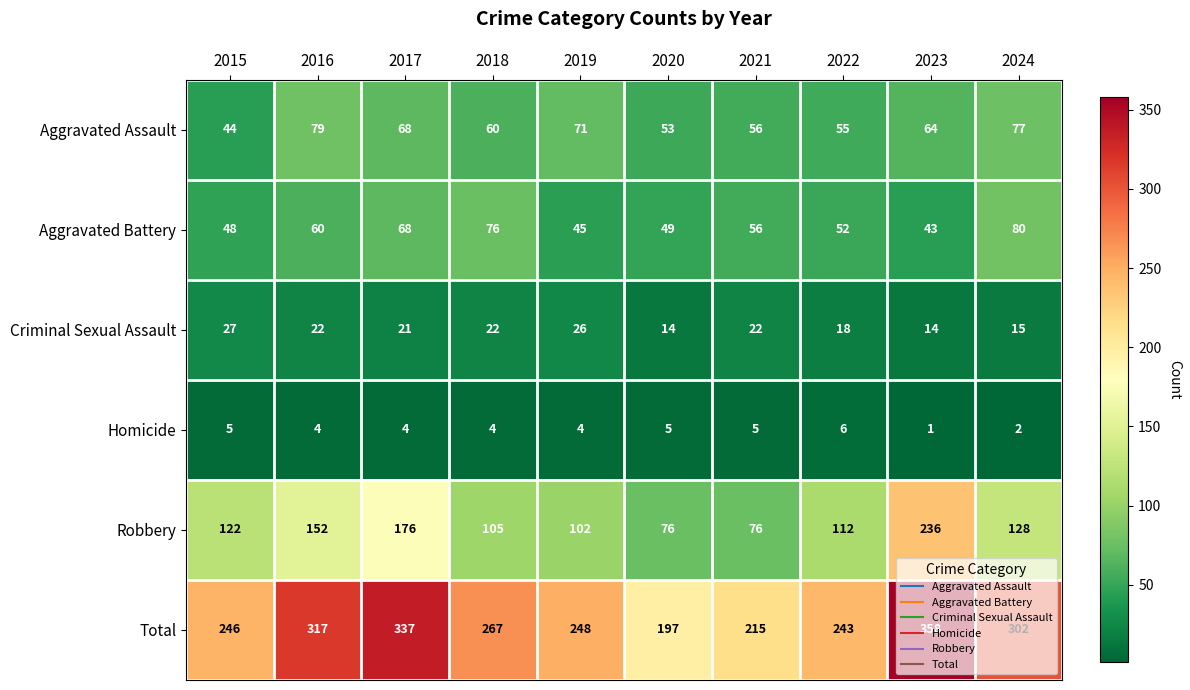

Count the number of categories in the chart.

10